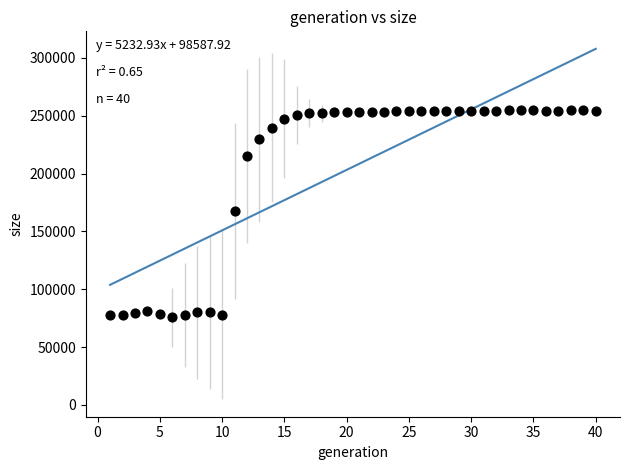

What is the range of X values (max minus min)?

39